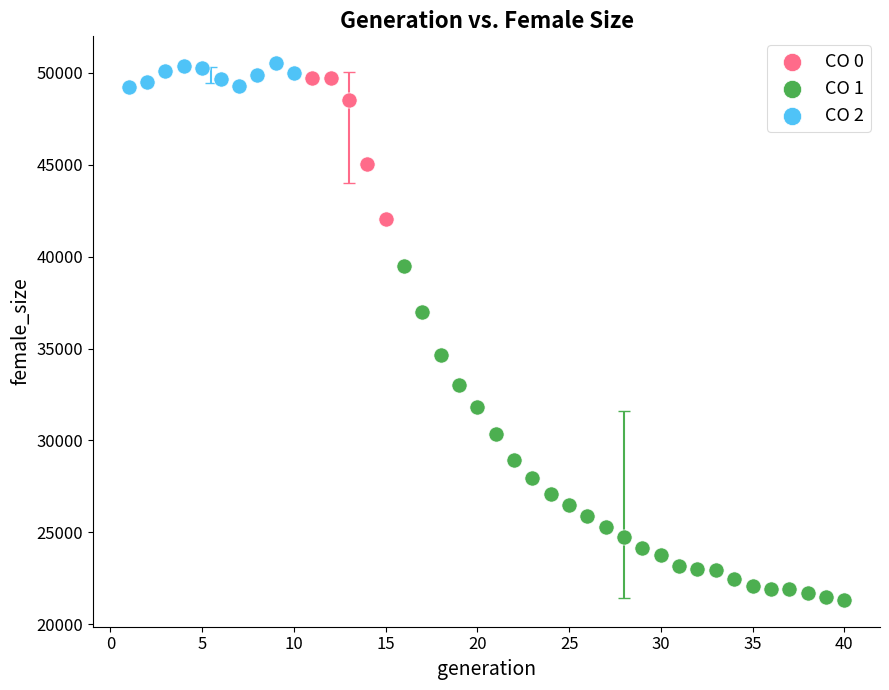

Which series has the widest spread of Y values?

CO 1